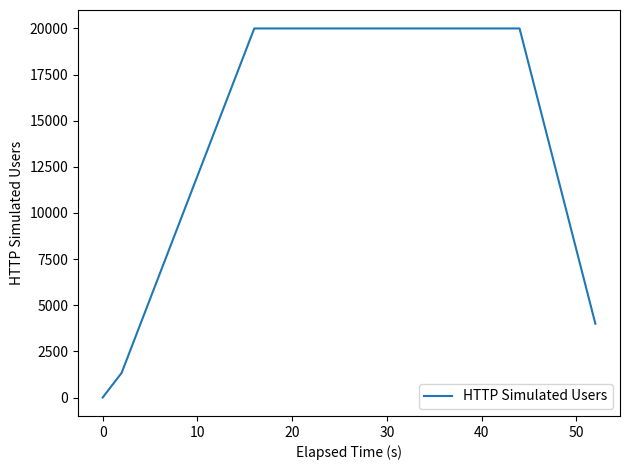

What is the difference between the maximum and minimum values?

20000